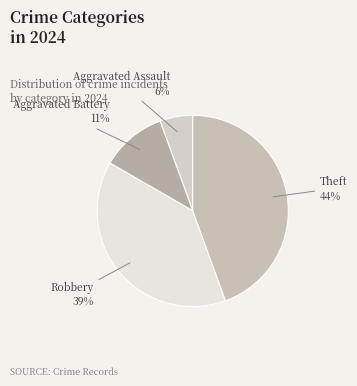

Count the number of slices in the pie.

4